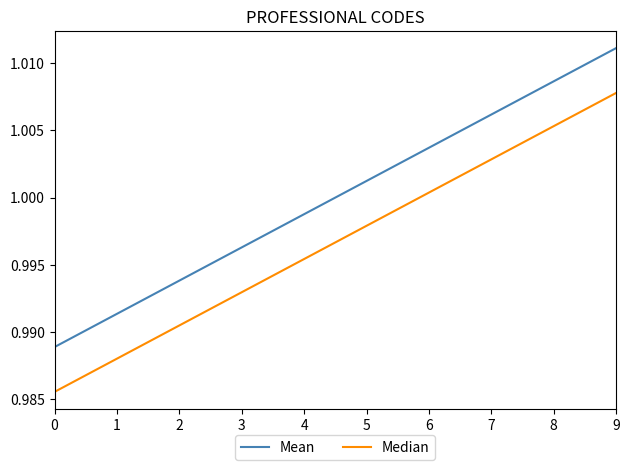

Is this an area chart (filled region under the line)?

No